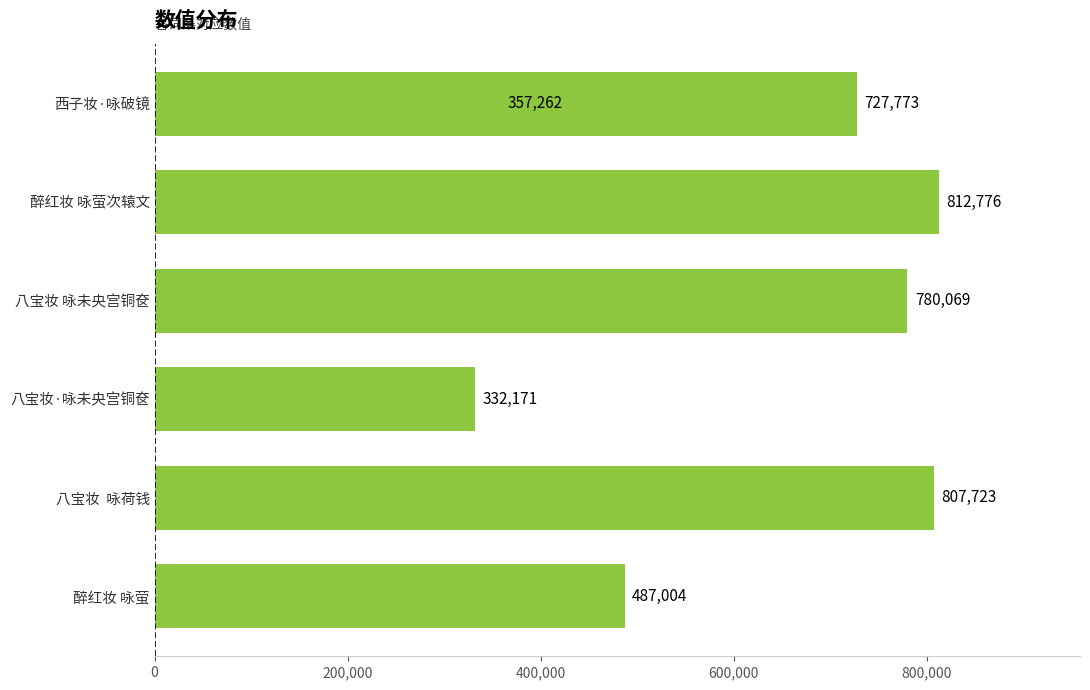

What is the difference between the values at 醉红妆 咏萤次辕文 and 八宝妆·咏未央宫铜奁?

480605